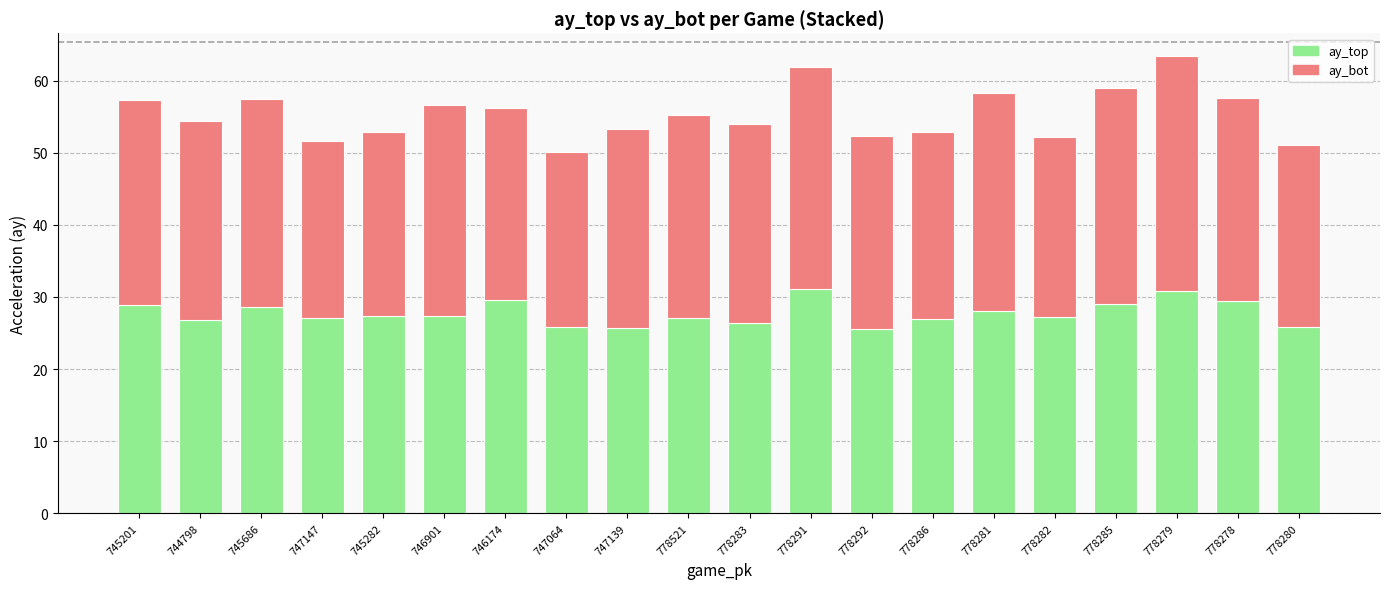

What is the sum of the ay_top values at 778291 and 745686?

59.8